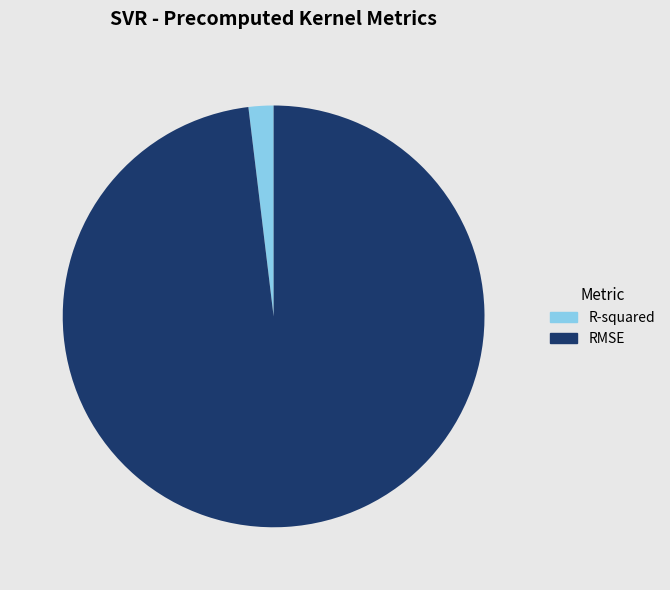

Count the number of slices in the pie.

2